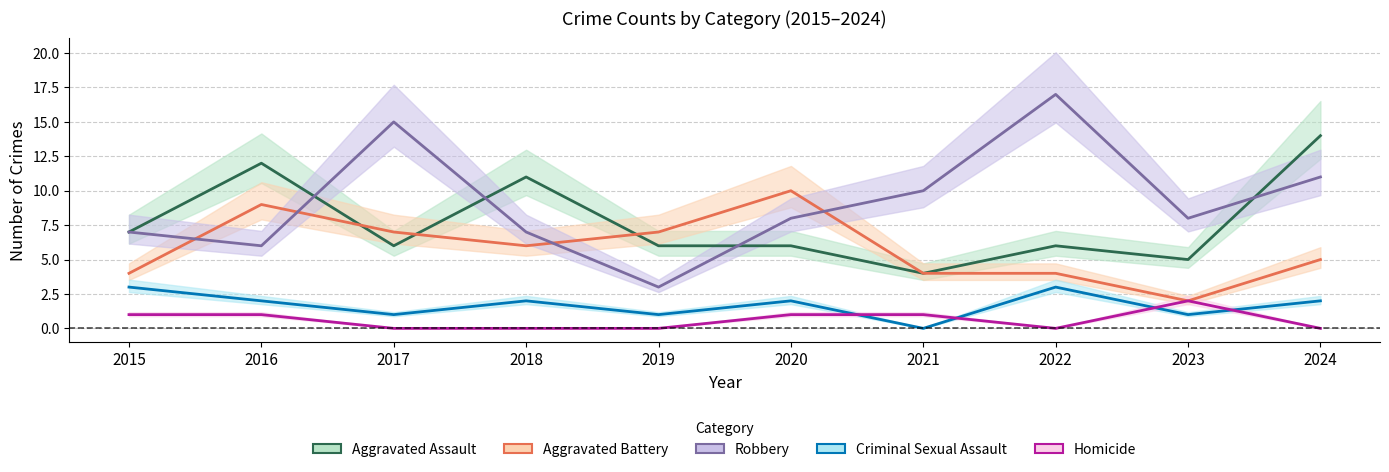

Reading left to right, transcribe all the data shown in this chart.

Aggravated Assault: 7	12	6	11	6	6	4	6	5	14
Aggravated Battery: 4	9	7	6	7	10	4	4	2	5
Robbery: 7	6	15	7	3	8	10	17	8	11
Criminal Sexual Assault: 3	2	1	2	1	2	0	3	1	2
Homicide: 1	1	0	0	0	1	1	0	2	0